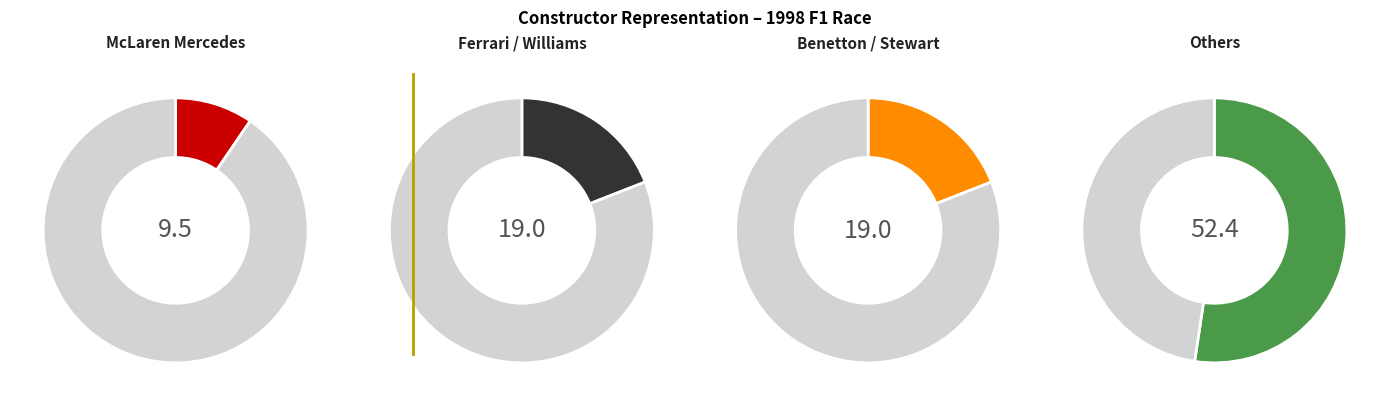

Do Prost Peugeot and Tyrrell Ford together represent more than half of the pie?

No